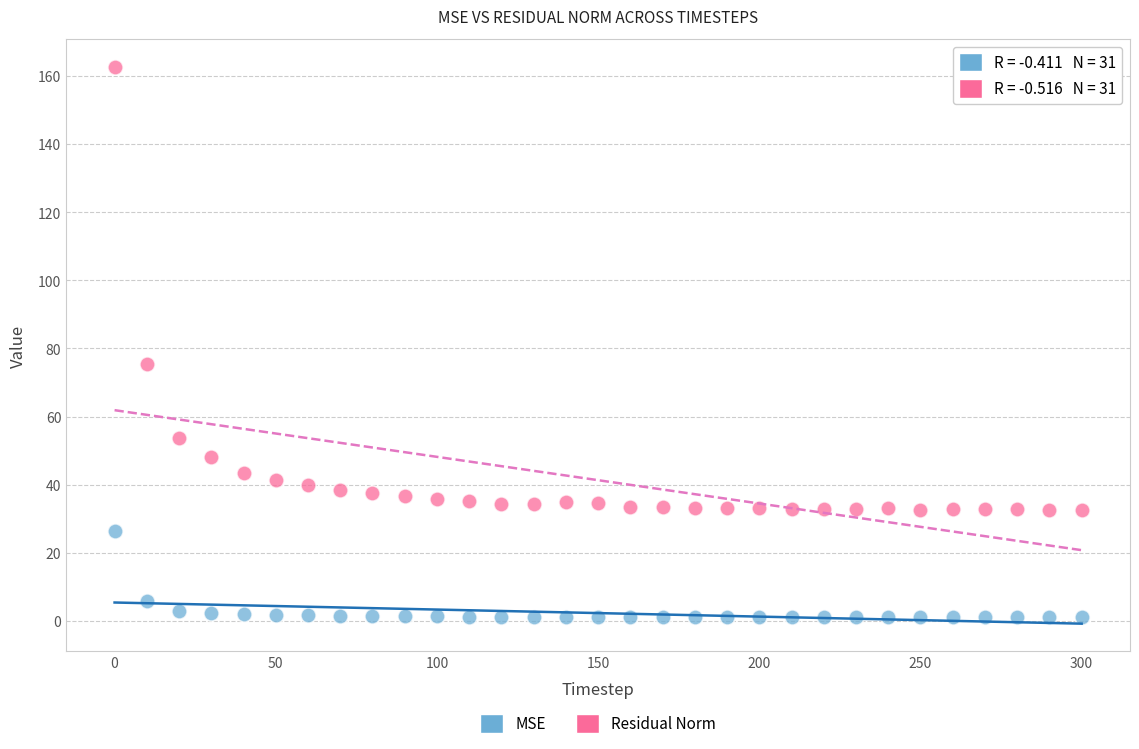

What is the X range (max minus min) for the scatter plot?

300.0